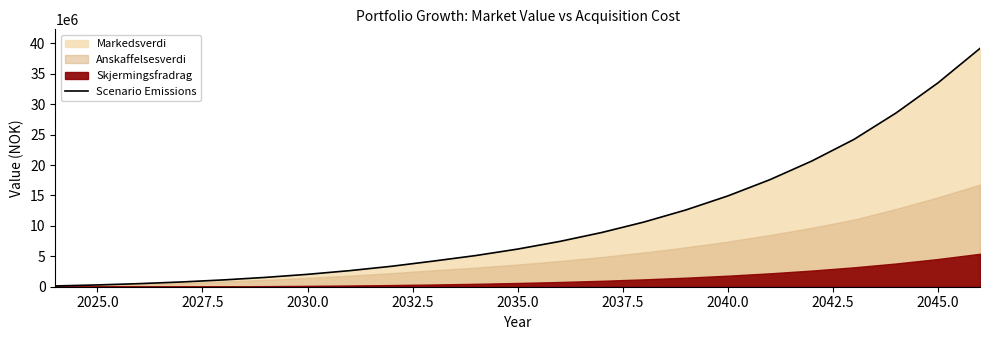

What is the average value?

10705678